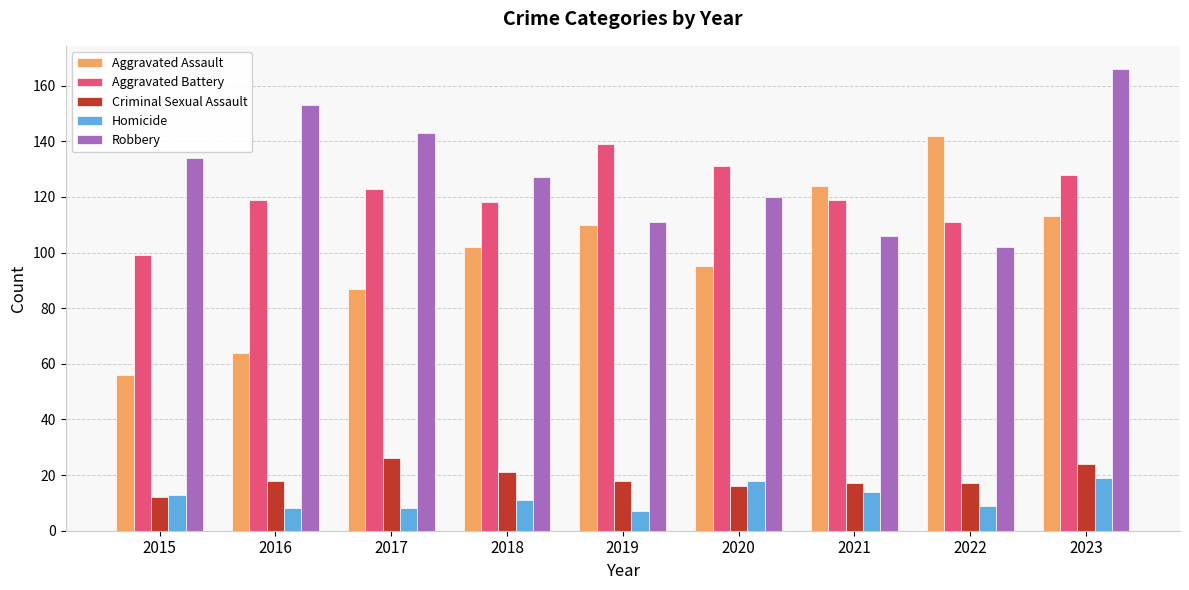

Which series has the largest total across all categories?

Robbery